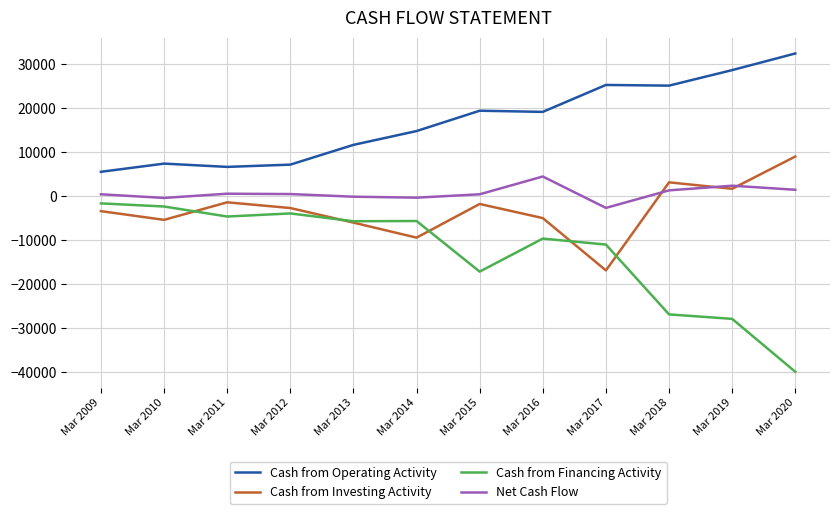

At which label is Cash from Financing Activity closest to -20793?

Mar 2015